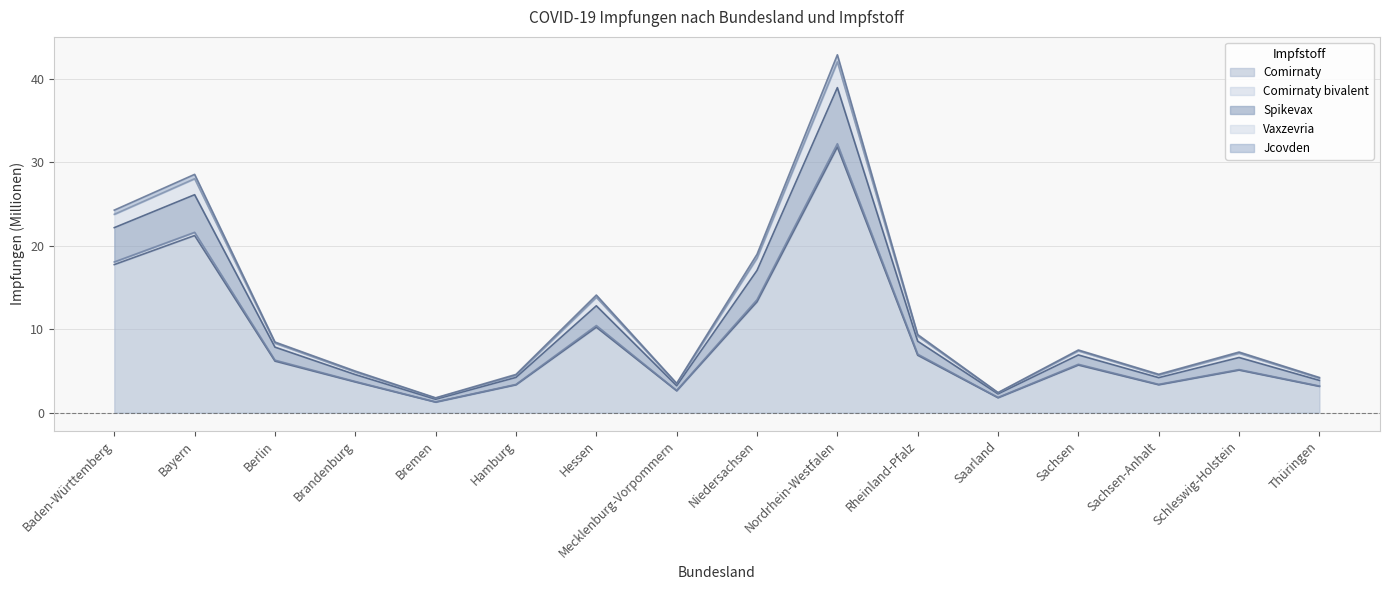

Where does the Vaxzevria series first go above 7?

Baden-Württemberg